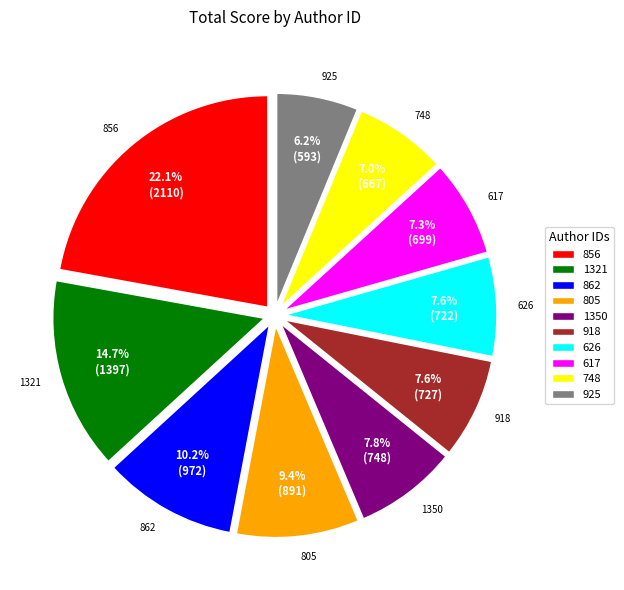

Which has a higher value, 626 or 856?

856